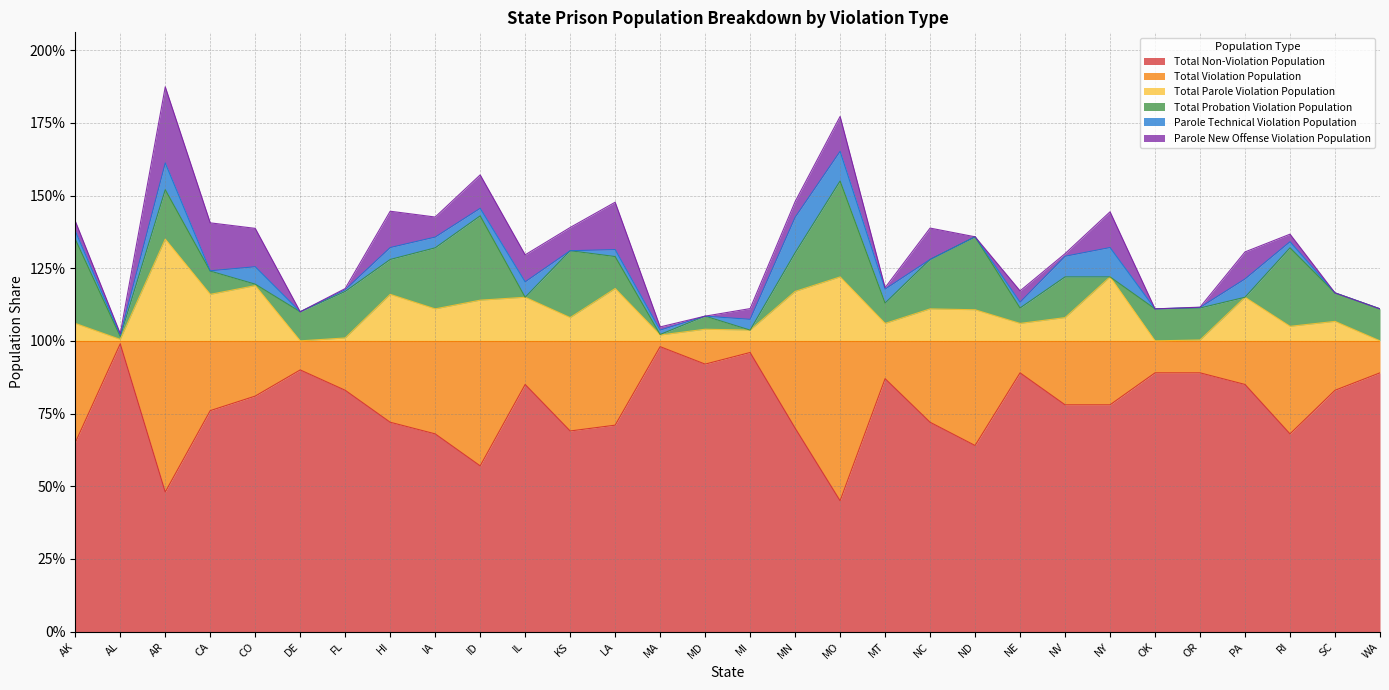

What is the value of the Total Non-Violation Population point at the 23rd from the left?

0.8